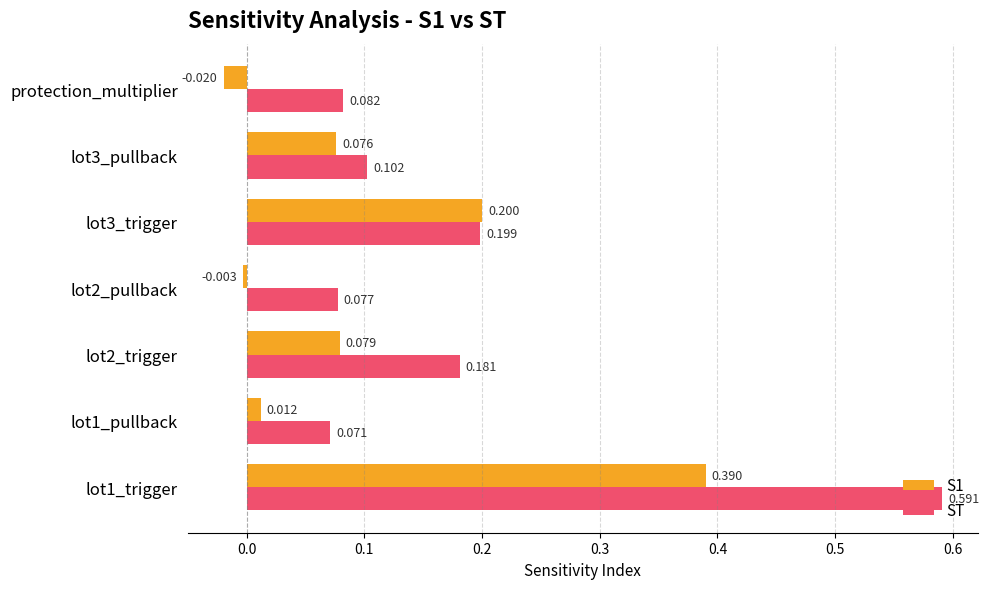

Which series has the widest spread of values?

ST